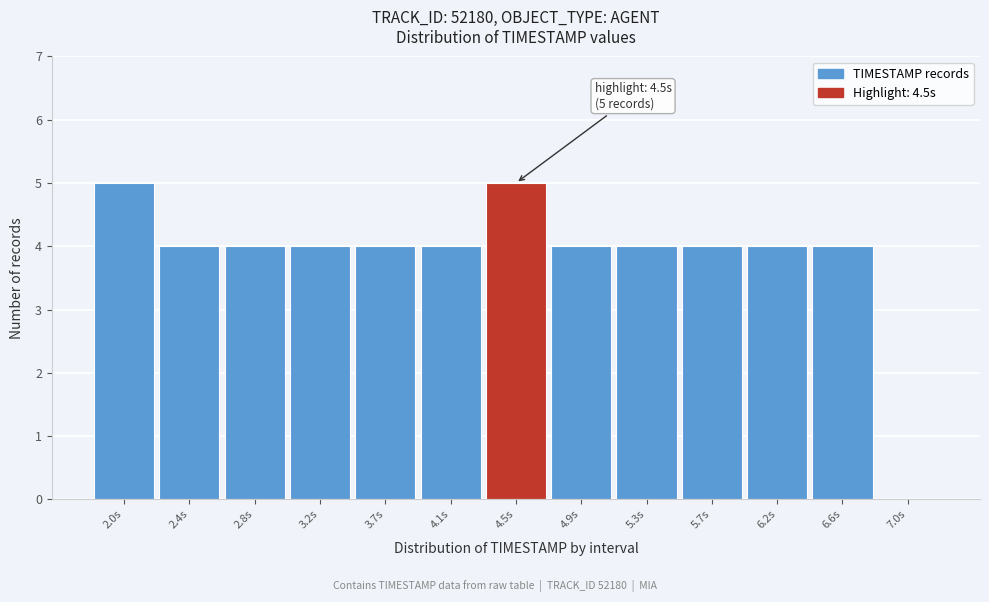

Reading left to right, what are all the values shown in this chart?

2.0s=5	2.4s=4	2.8s=4	3.2s=4	3.7s=4	4.1s=4	4.5s=5	4.9s=4	5.3s=4	5.7s=4	6.2s=4	6.6s=4	7.0s=0